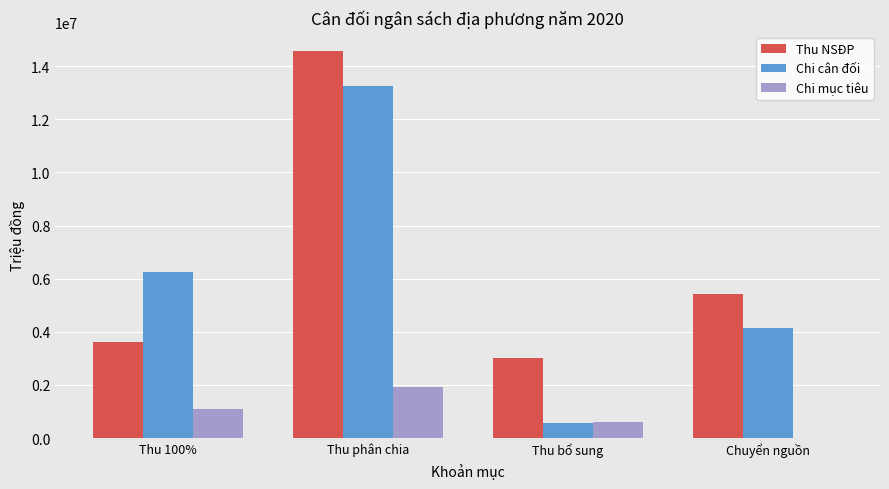

Between Thu phân chia and Chuyển nguồn, which series saw the biggest shift?

Thu NSĐP